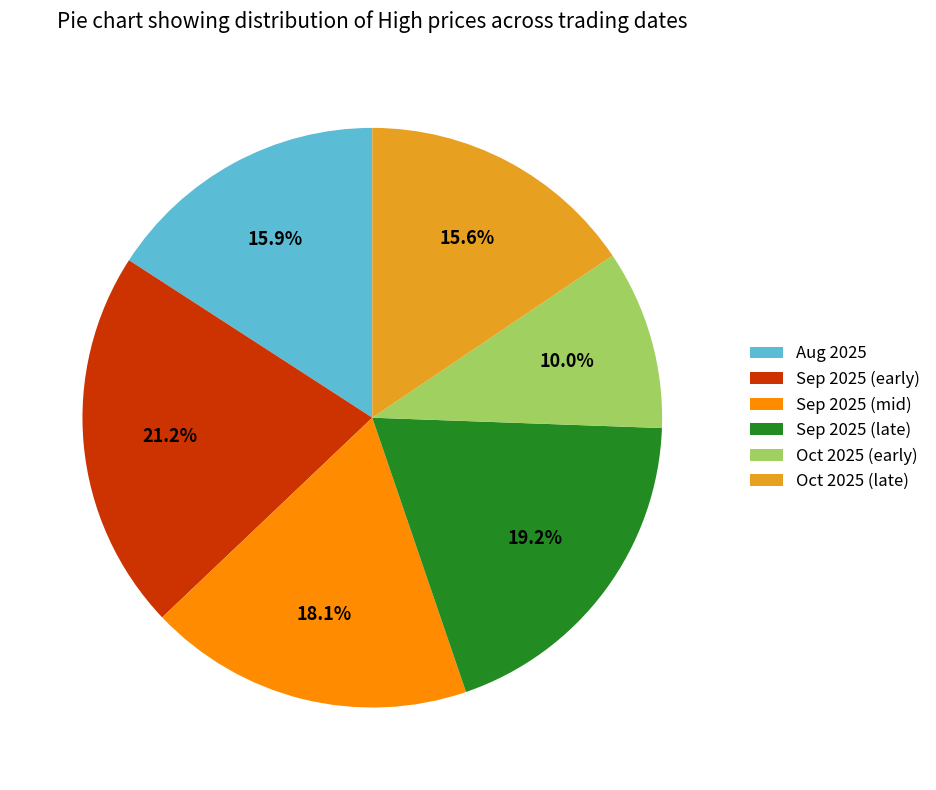

Between Oct 2025 (late) and Oct 2025 (early), which is larger?

Oct 2025 (late)